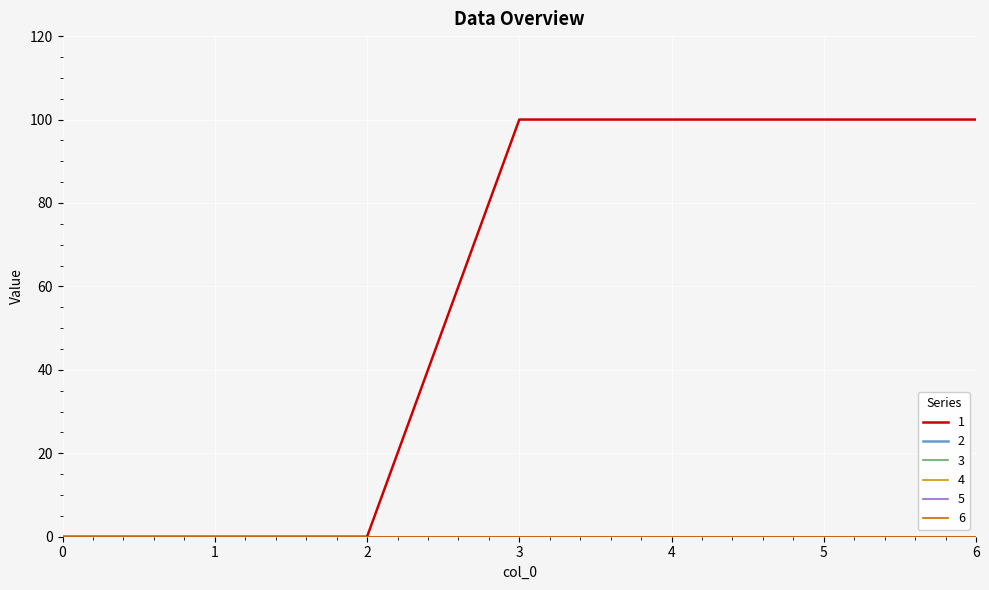

True or false: 3 has more than 2 points higher than both neighbors.

False